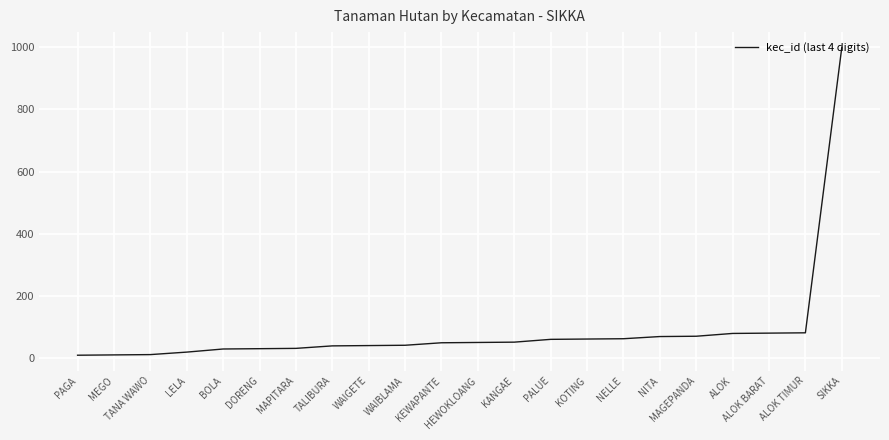

The value at MAPITARA is 32. True or false?

True